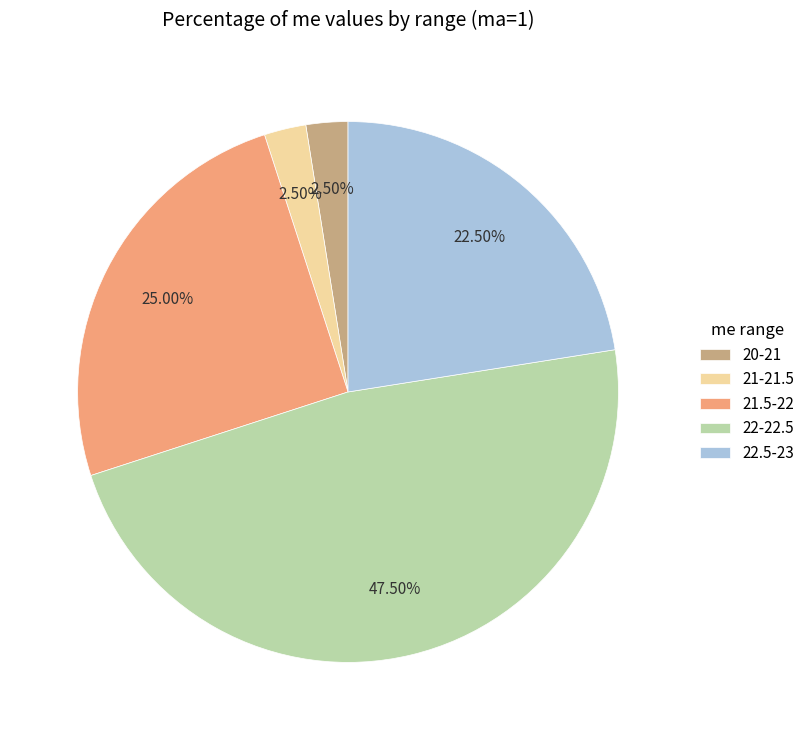

Is the sum of 22-22.5 and 22.5-23 greater than half?

Yes